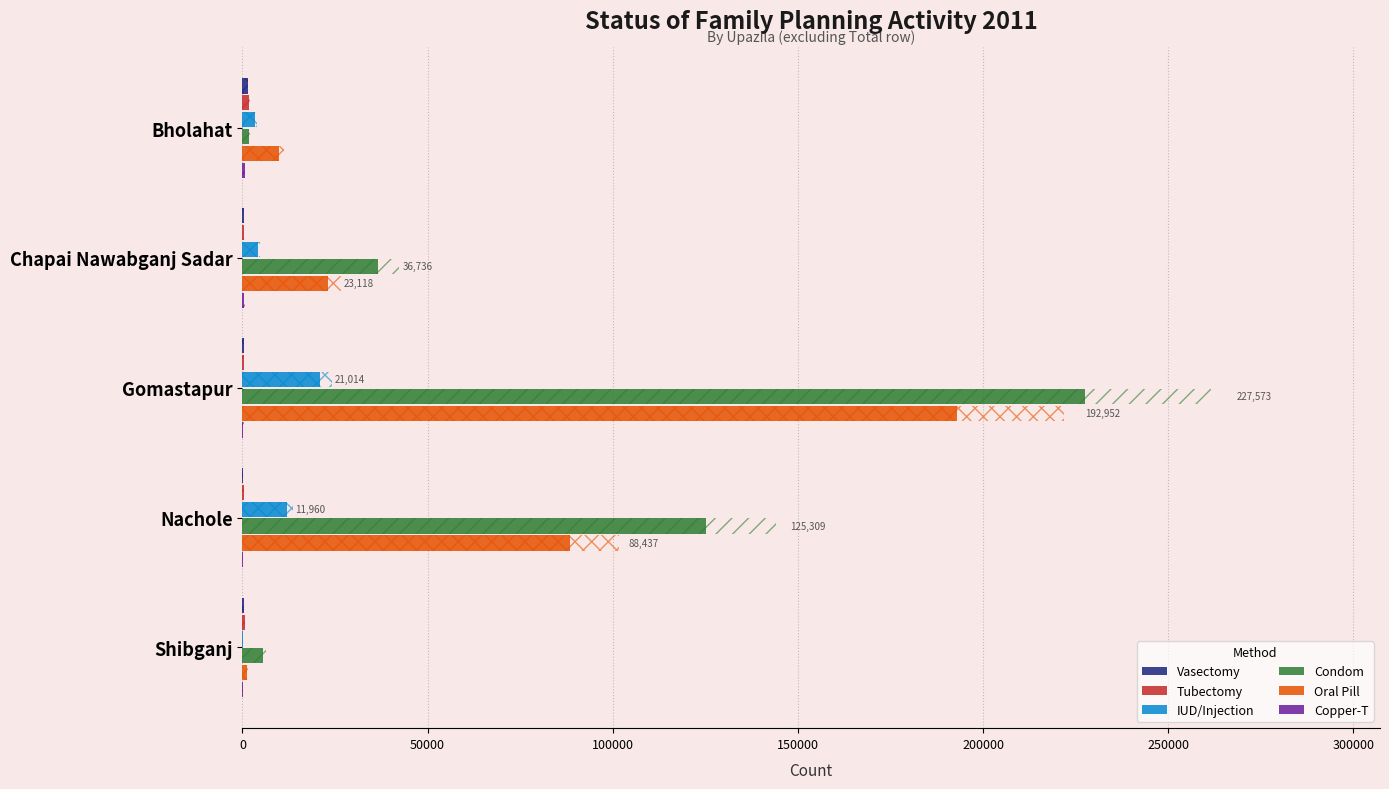

What is the smallest value displayed?

53